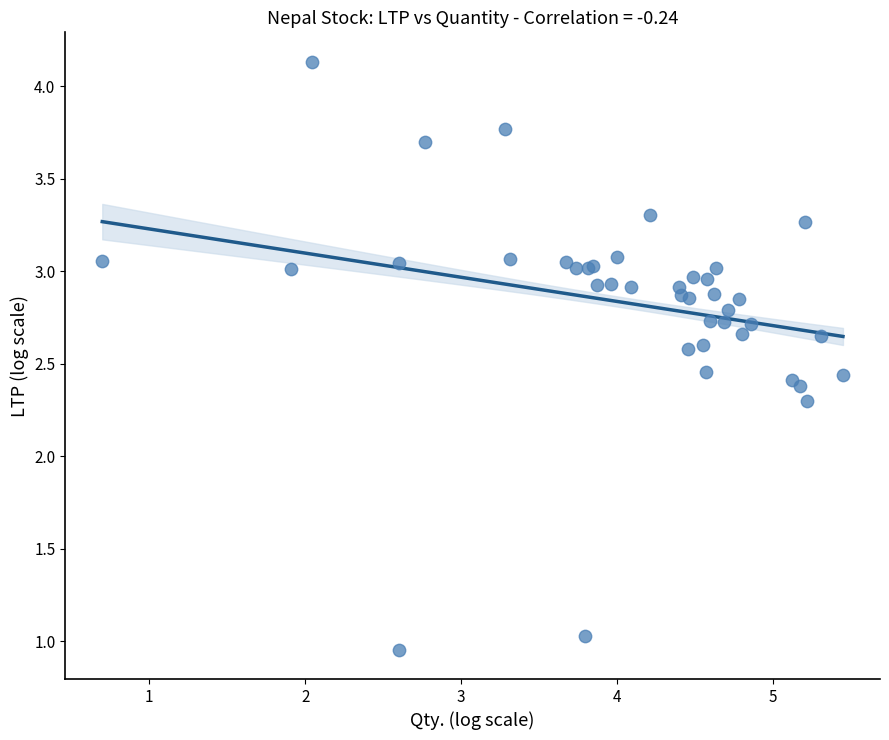

What Y value in the scatter plot is closest to 2?

2.3